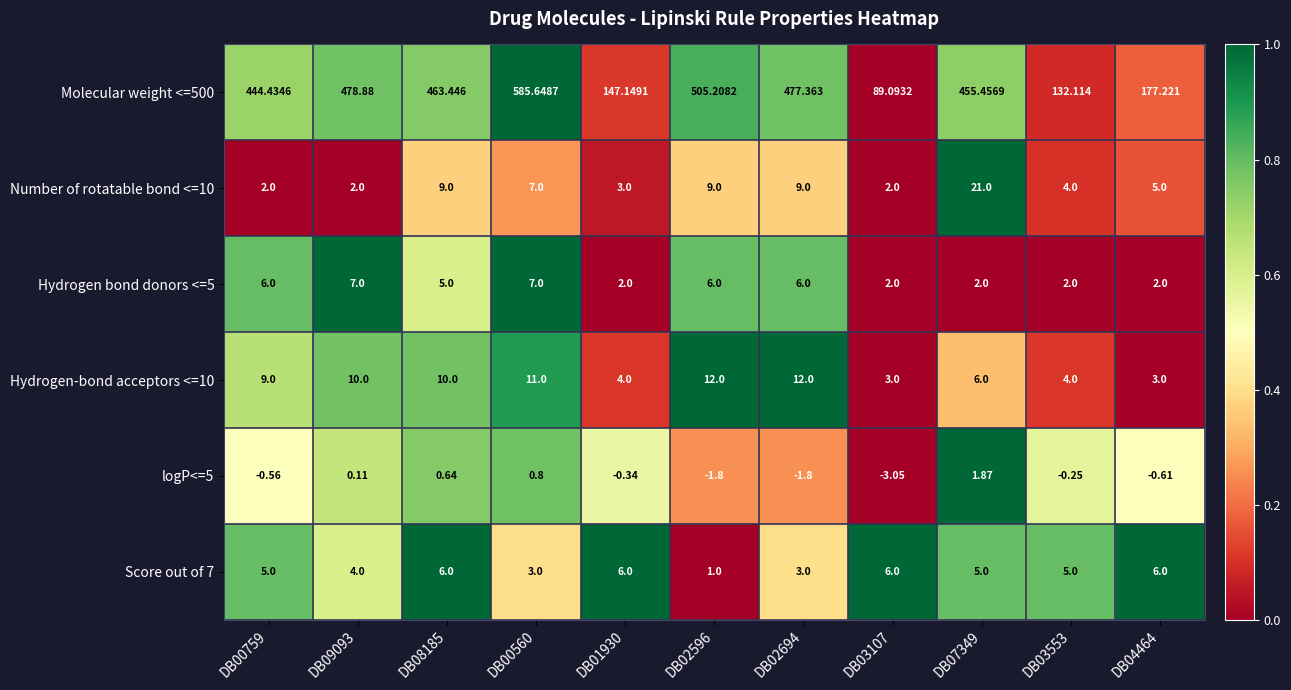

What is the greatest value displayed?

585.6